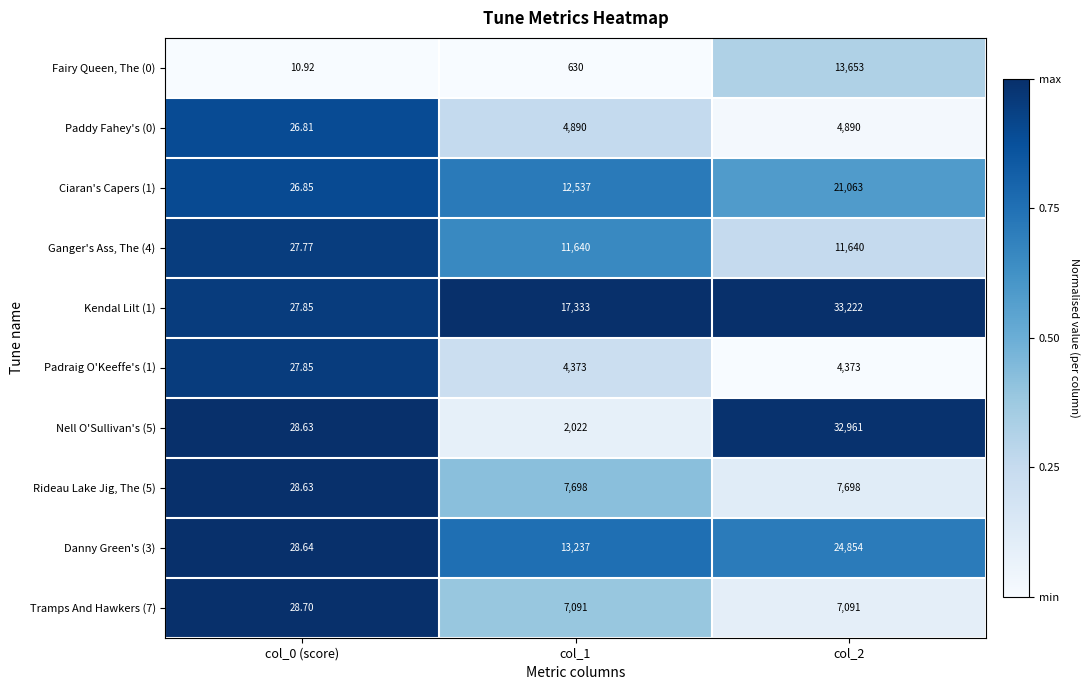

Which series has the largest range (max minus min)?

Kendal Lilt (1)